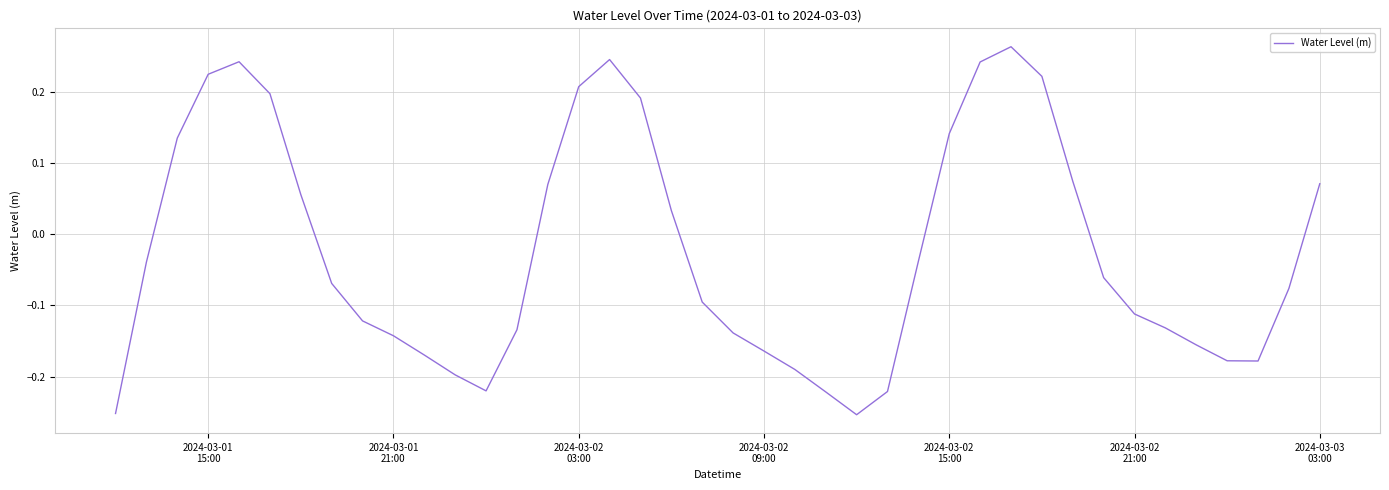

What is the difference between the maximum and minimum values?

0.5